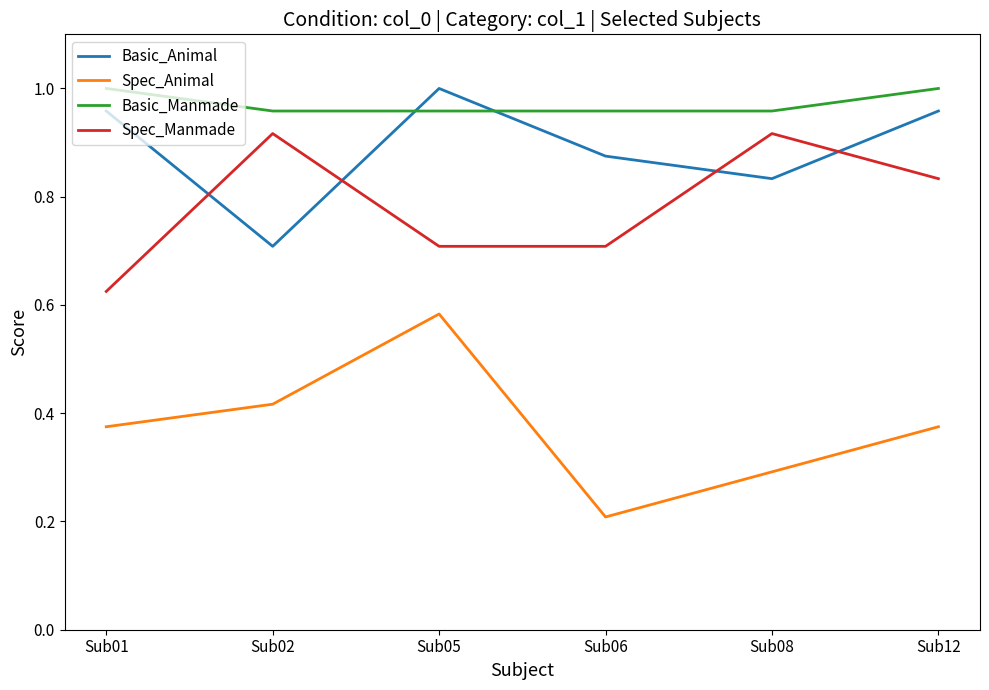

True or false: Basic_Manmade and Basic_Animal intersect in this chart.

True